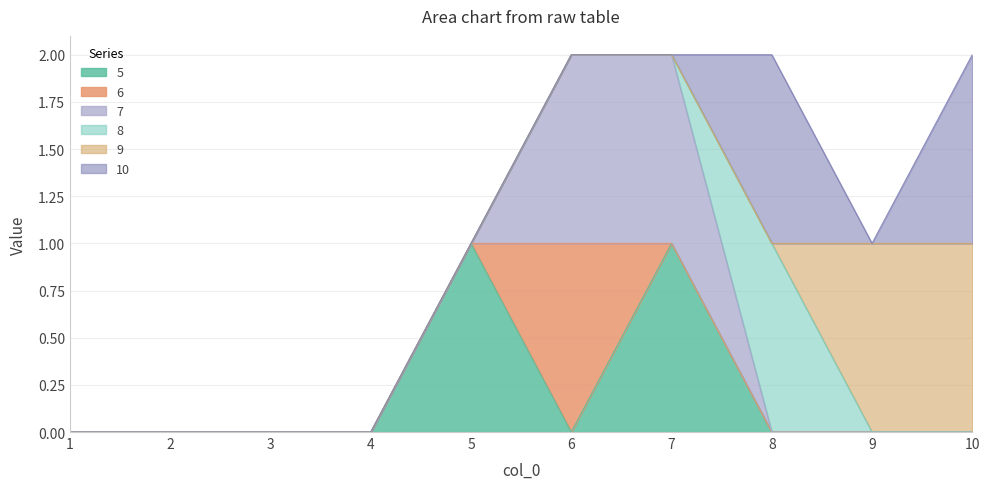

What is the sum of all 9 values?

2